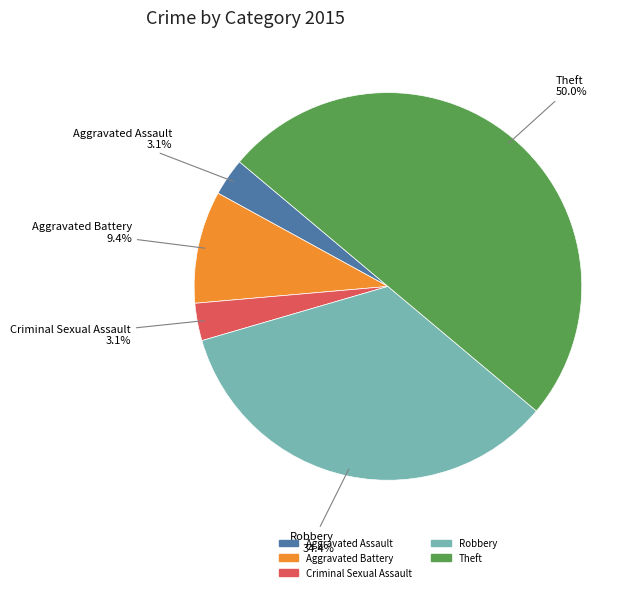

Which has a higher value, Aggravated Battery or Criminal Sexual Assault?

Aggravated Battery